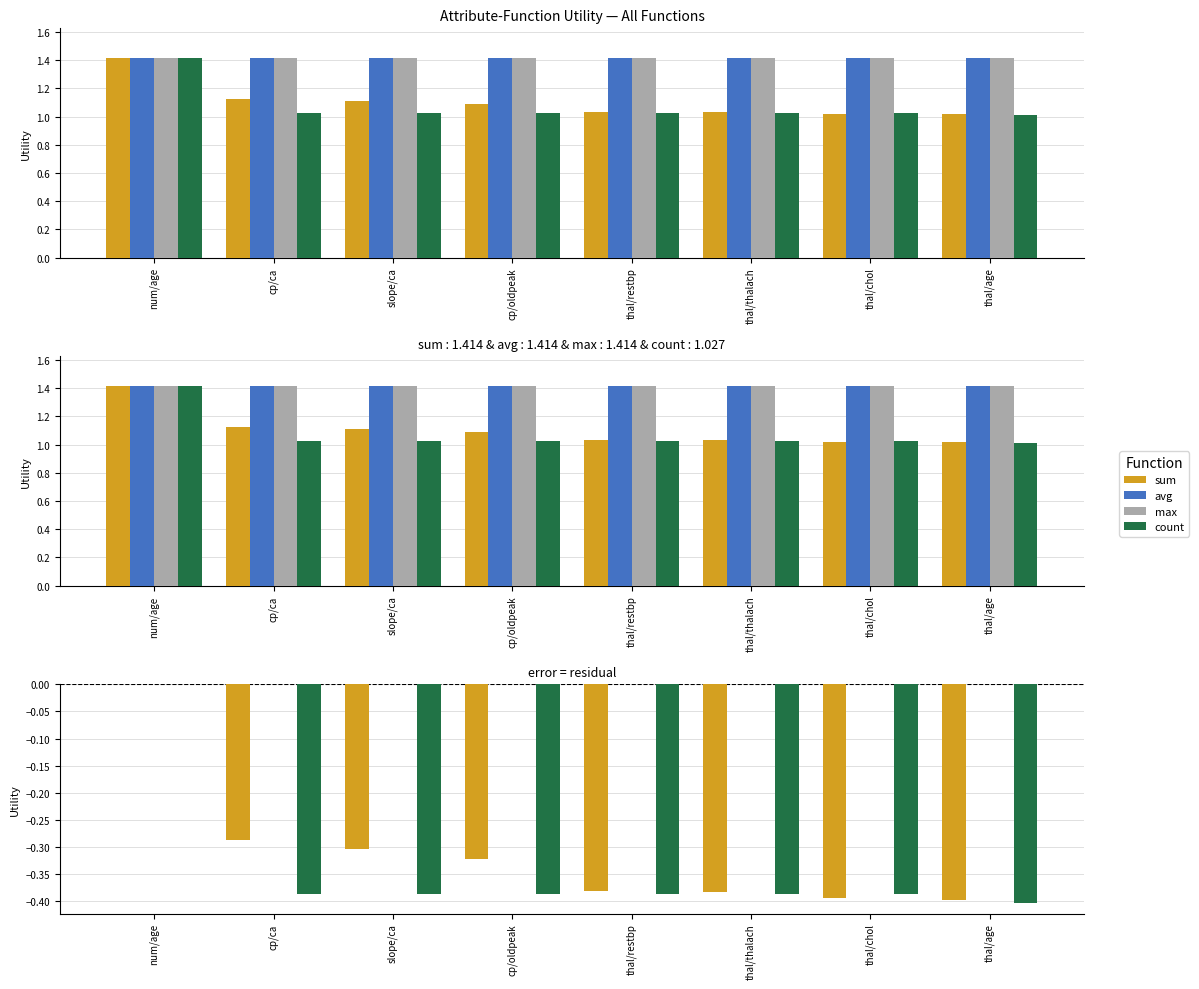

Reading left to right, extract all data points from this chart.

sum: num/age=0.0	cp/ca=-0.3	slope/ca=-0.3	cp/oldpeak=-0.3	thal/restbp=-0.4	thal/thalach=-0.4	thal/chol=-0.4	thal/age=-0.4
avg: num/age=0.0	cp/ca=0.0	slope/ca=0.0	cp/oldpeak=0.0	thal/restbp=0.0	thal/thalach=0.0	thal/chol=0.0	thal/age=0.0
max: num/age=0.0	cp/ca=0.0	slope/ca=0.0	cp/oldpeak=0.0	thal/restbp=0.0	thal/thalach=0.0	thal/chol=0.0	thal/age=0.0
count: num/age=0.0	cp/ca=-0.4	slope/ca=-0.4	cp/oldpeak=-0.4	thal/restbp=-0.4	thal/thalach=-0.4	thal/chol=-0.4	thal/age=-0.4